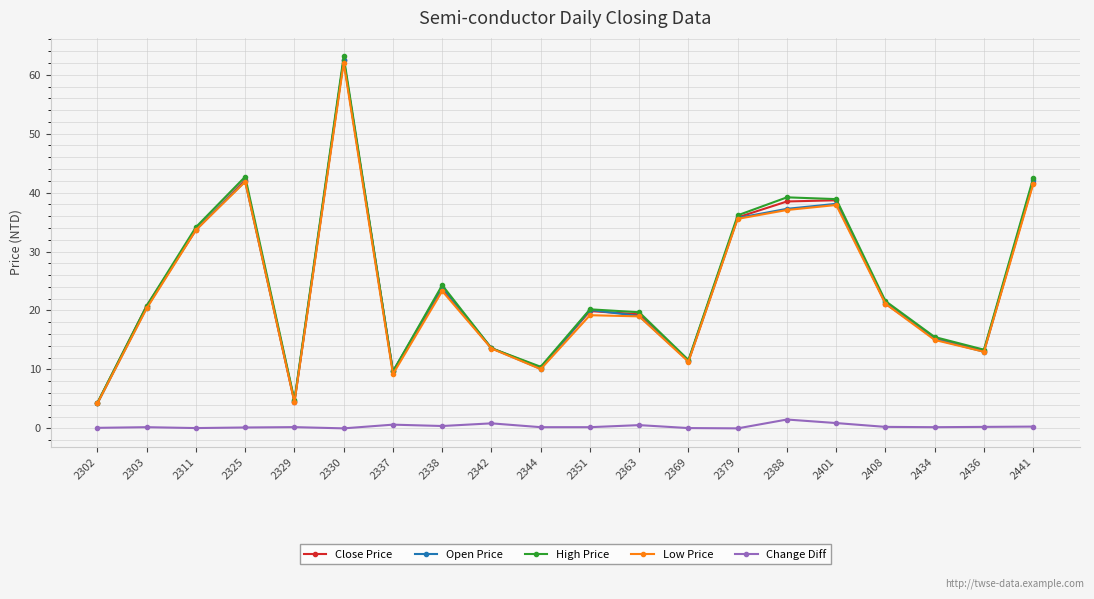

How many values in the Low Price series exceed 20?

10